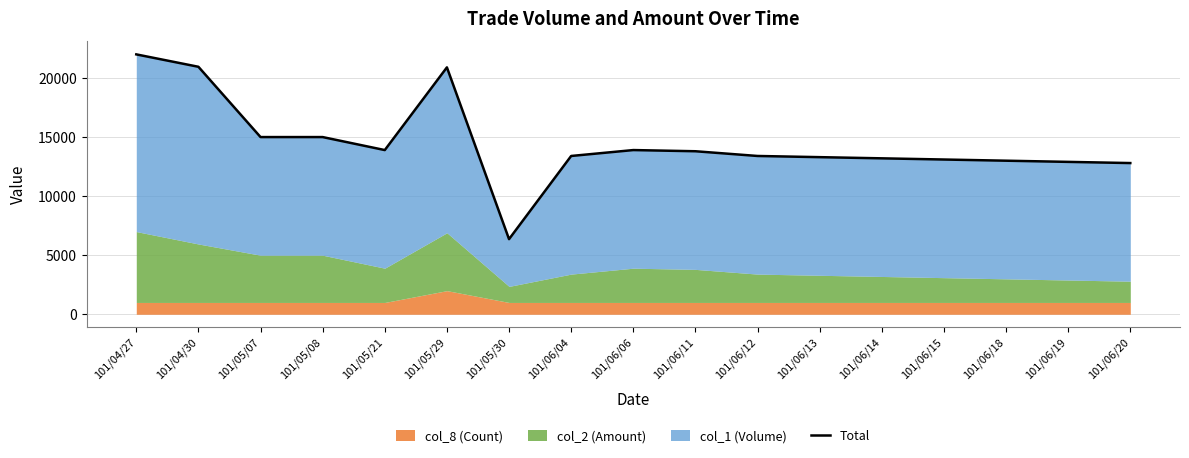

How many lines are shown in the chart?

1